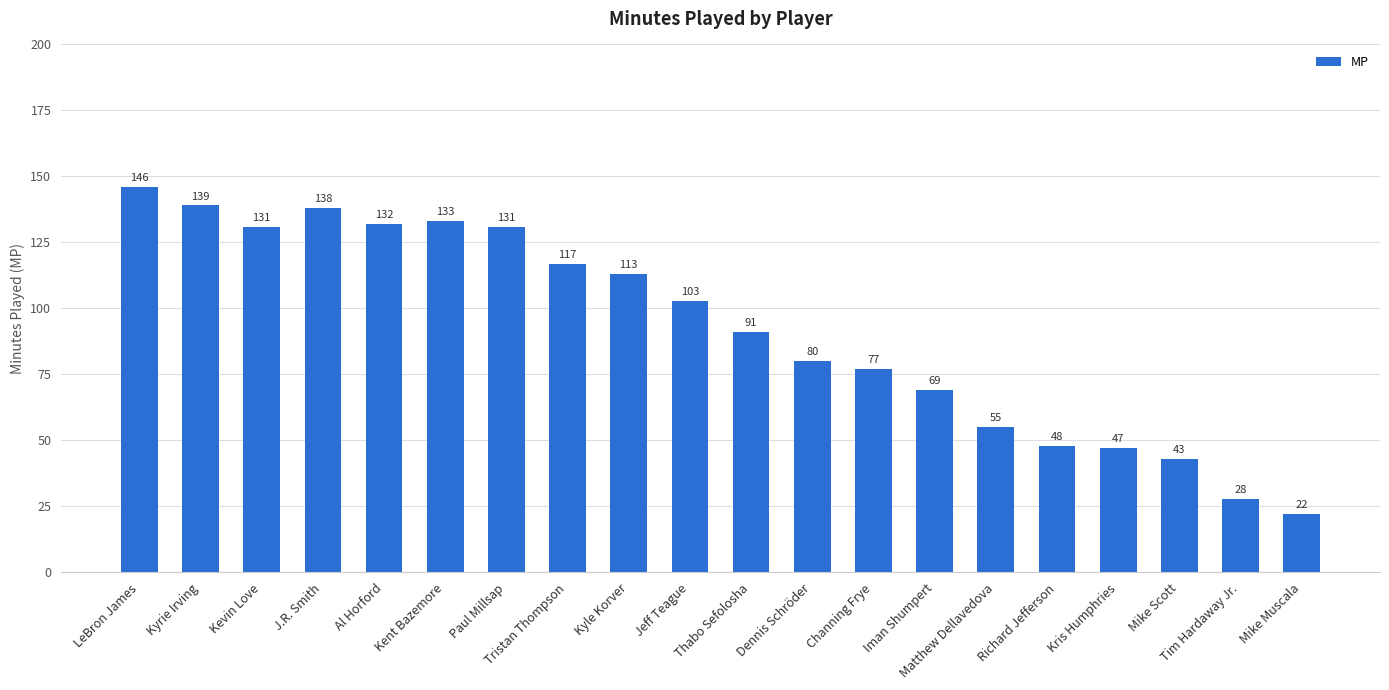

What is the sum of all values?

1843